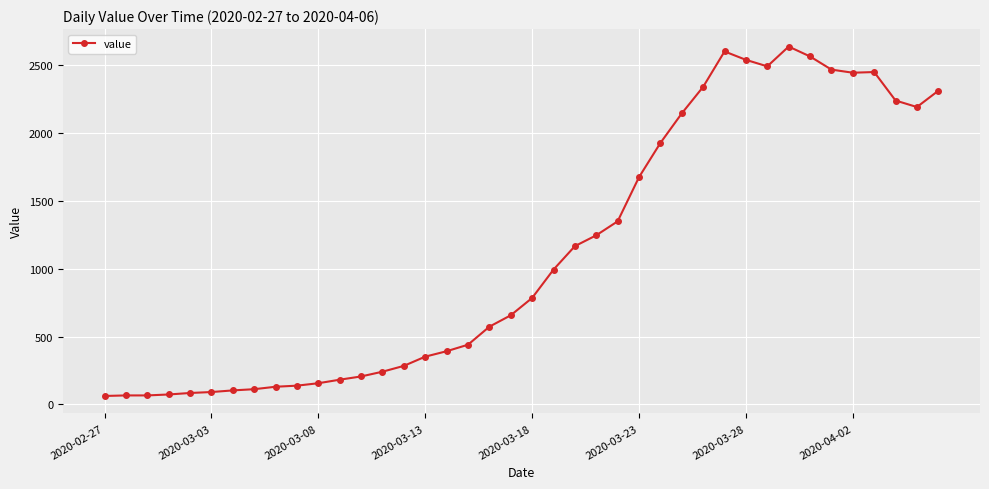

What is the greatest value displayed?

2639